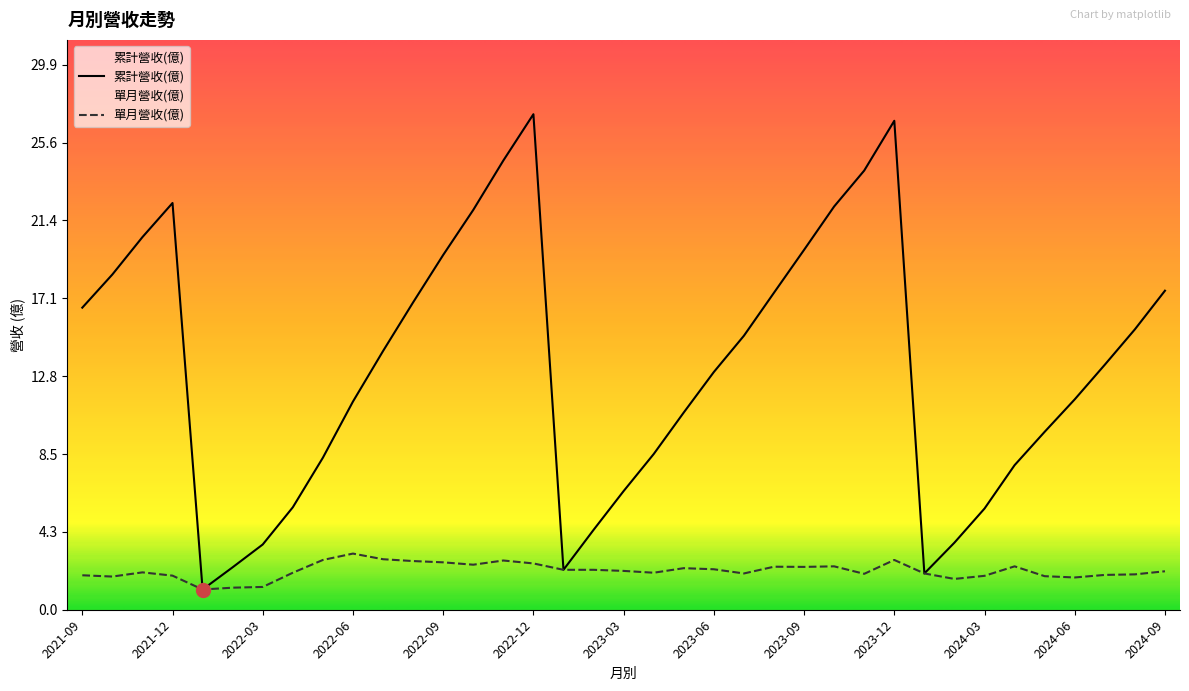

True or false: 累計營收(億) and 單月營收(億) intersect in this chart.

False